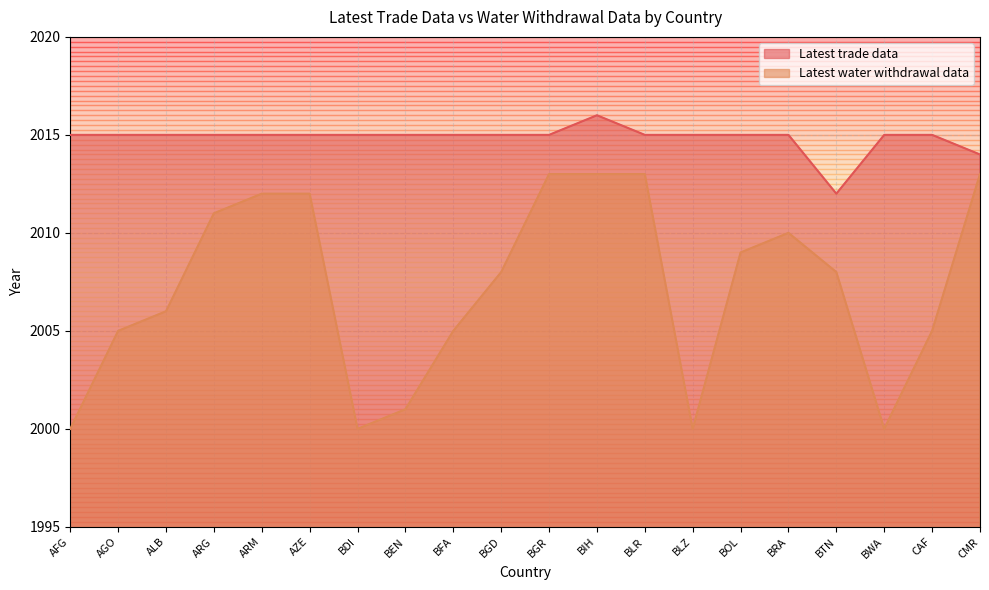

What is the difference between the maximum and second lowest values in the Latest water withdrawal data series?

13